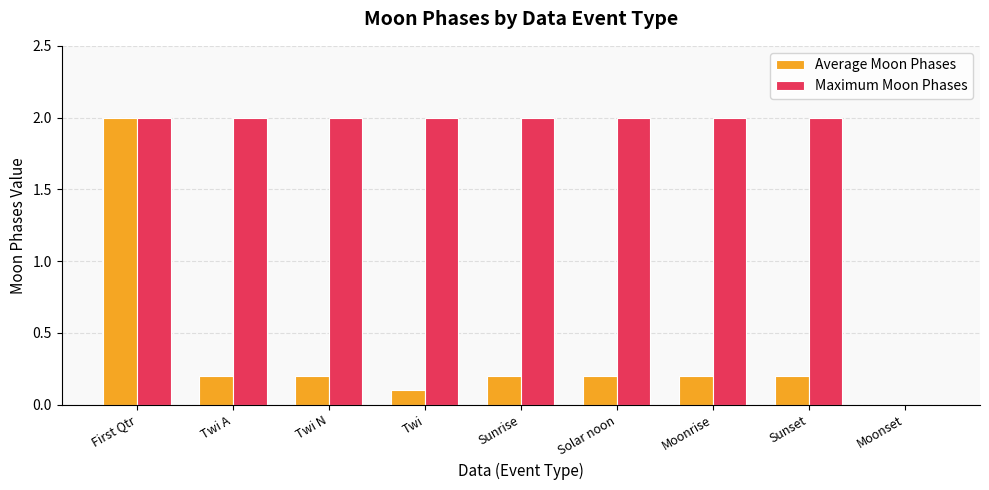

Is it true that Maximum Moon Phases equals 2.0 at Twi A?

True